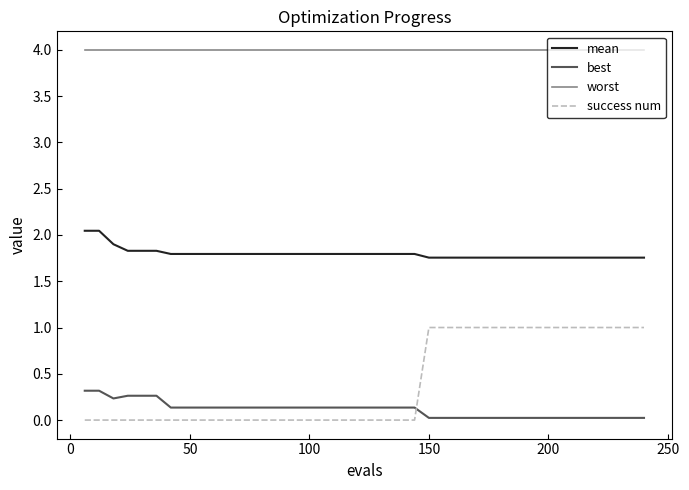

What is the maximum value for worst?

4.0